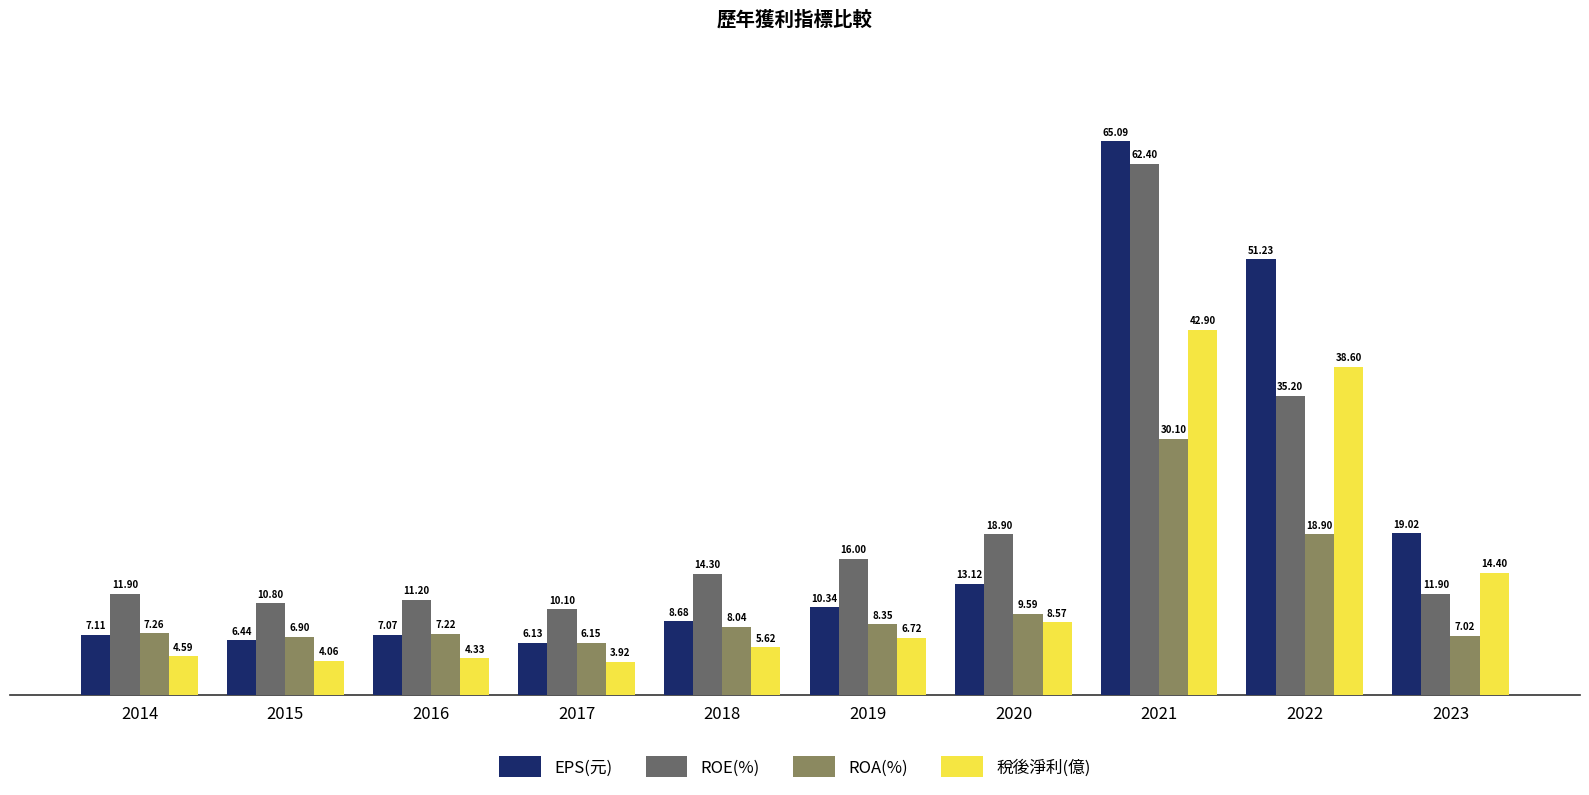

What is the sum of all 稅後淨利(億) values?

133.7